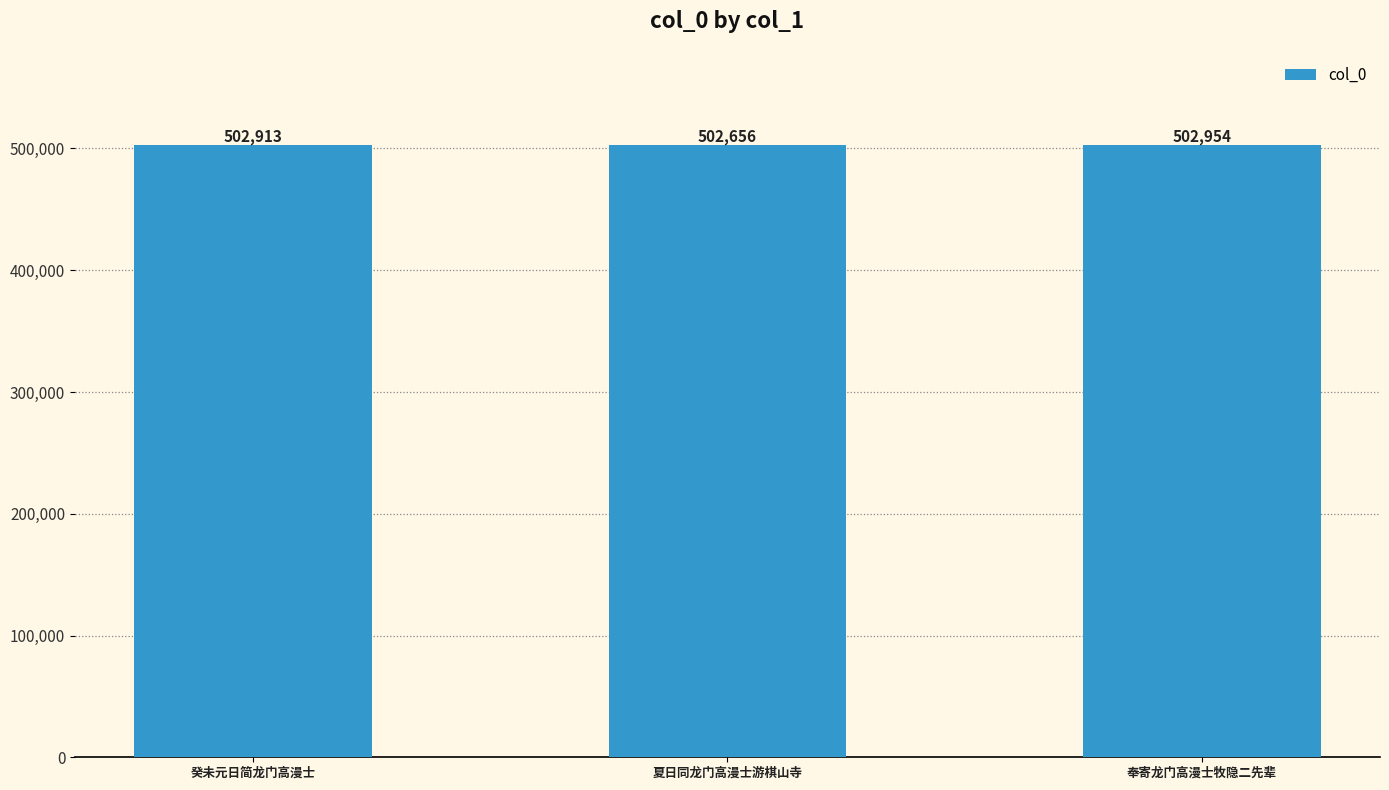

What is the label of the 3rd bar from the left?

奉寄龙门高漫士牧隐二先辈